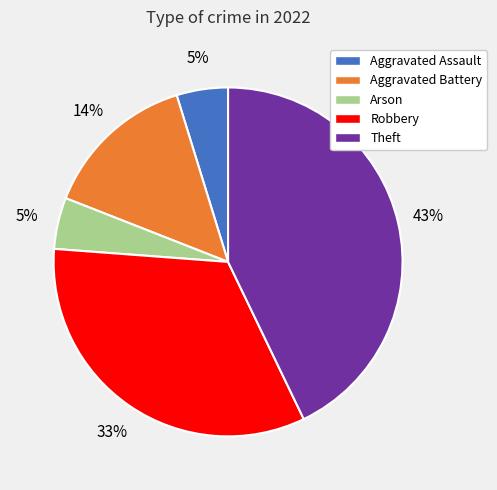

To the nearest percent, what percentage of the pie is Theft?

43%